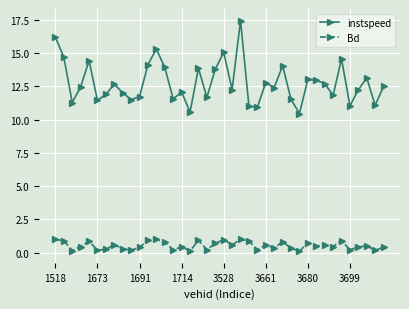

How many lines are shown in the chart?

2